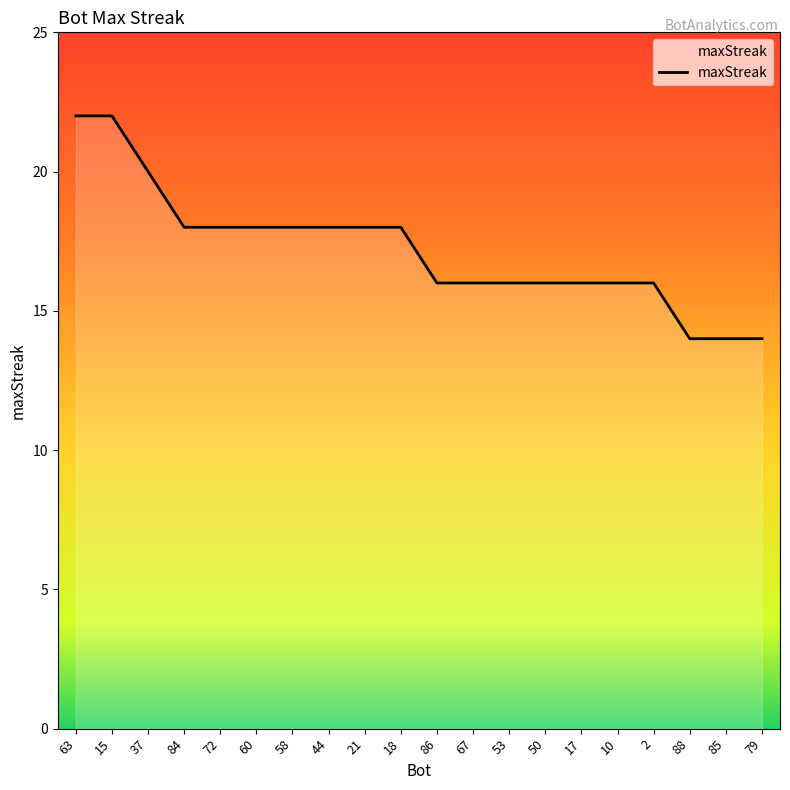

What is the greatest value displayed?

22